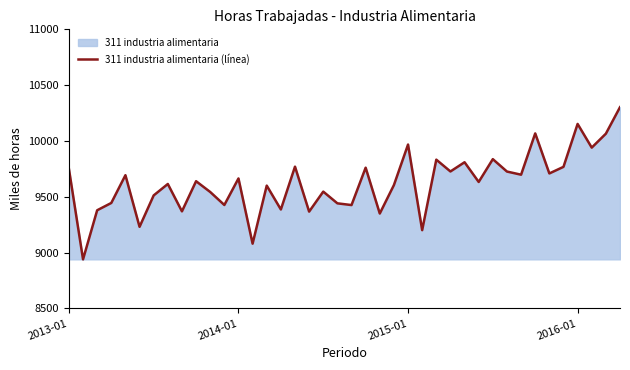

Between 5 and 19, which is larger?

19